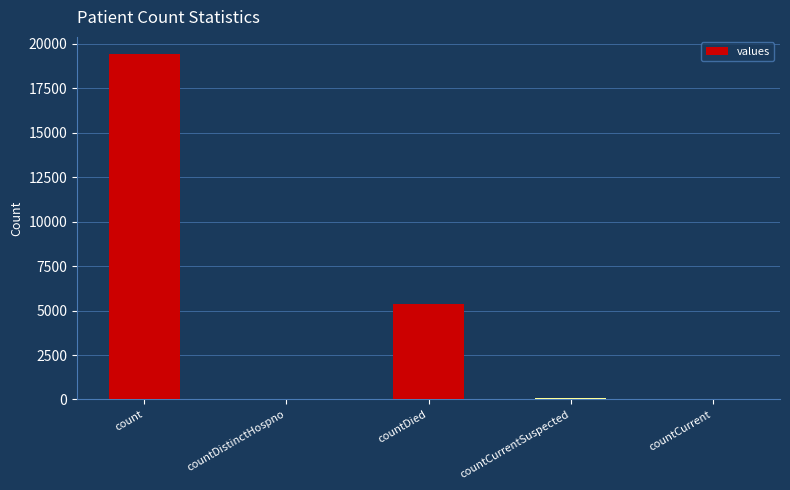

Does the chart contain stacked bars?

No